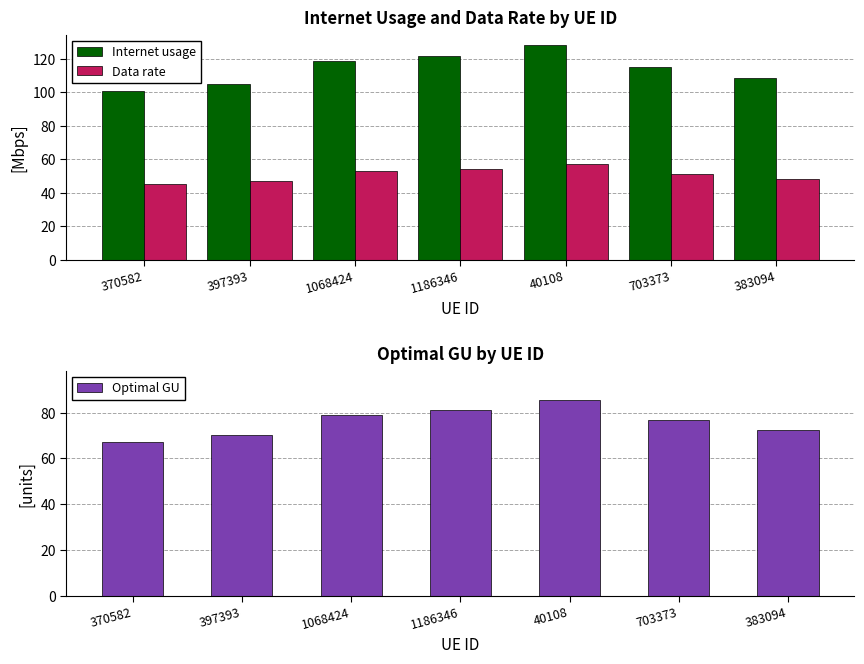

What is the sum of the Optimal GU values at 1186346 and 370582?

148.5